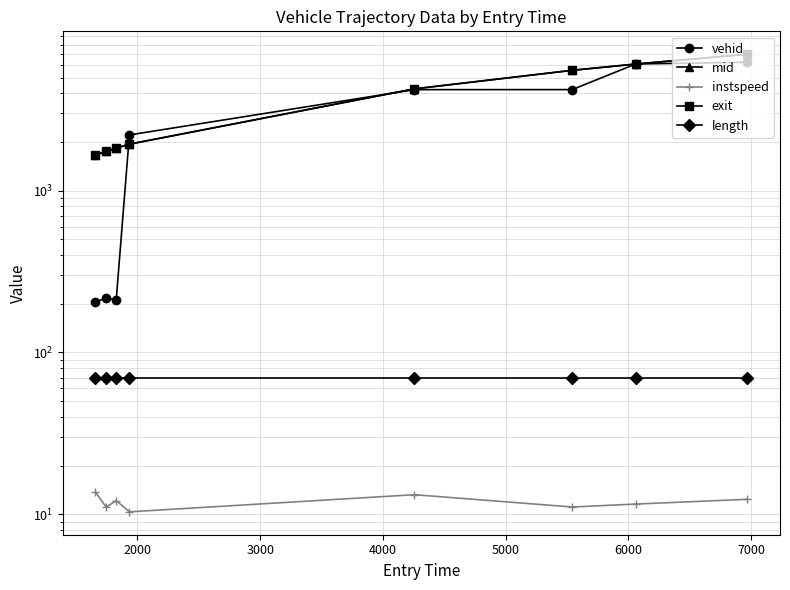

The value of exit at 2000 is 1751.8. True or false?

True